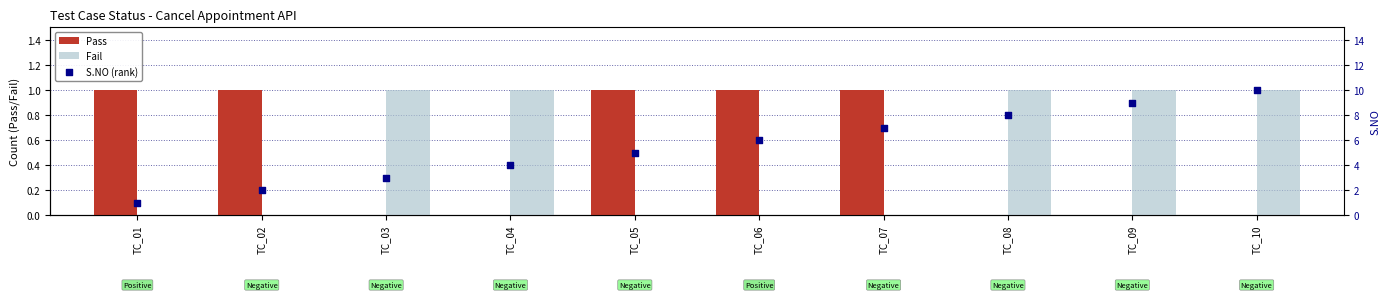

Which series contains the highest Y value?

S.NO (rank)